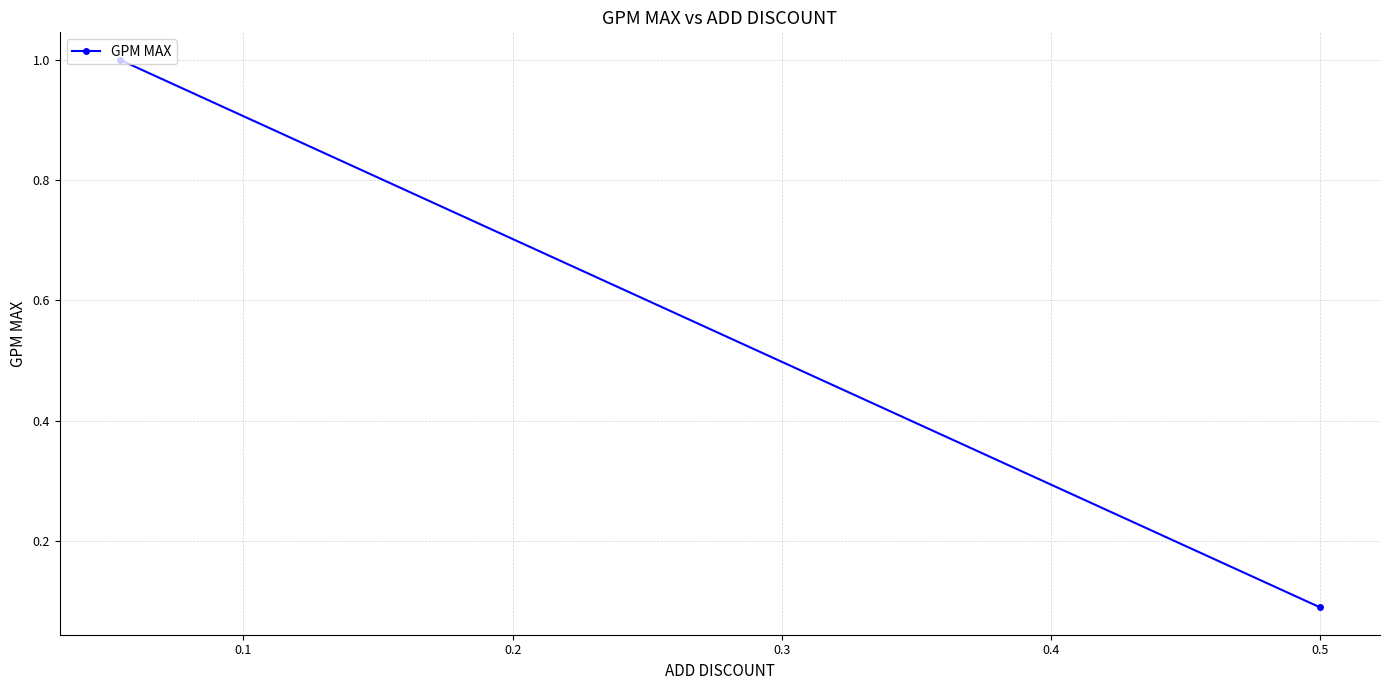

Is it true that the value at 0.0 is 1.5?

False